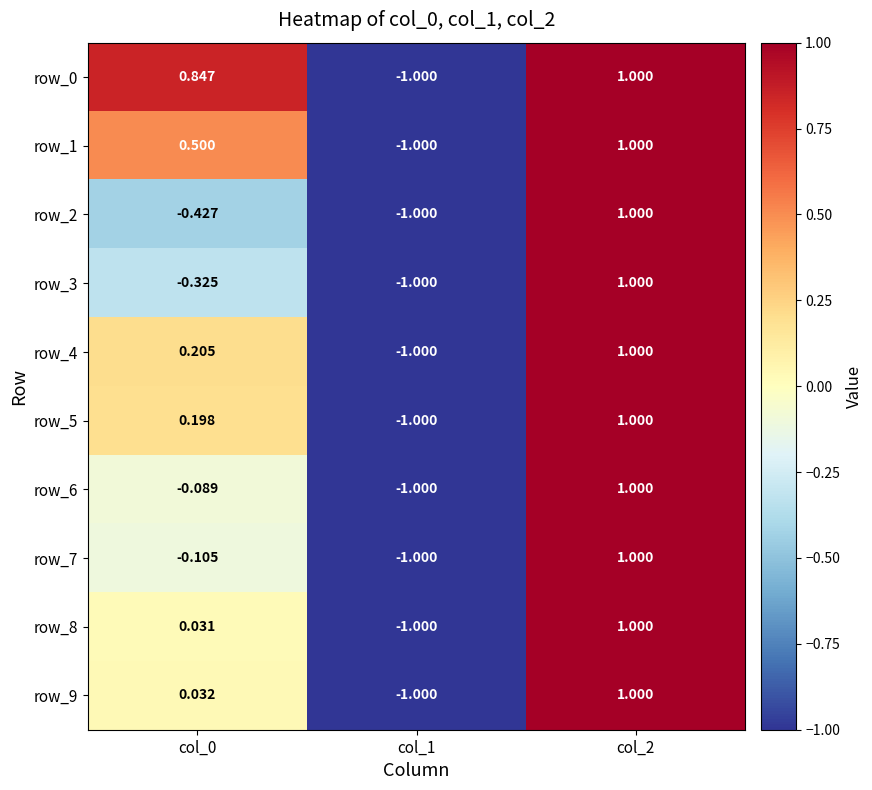

Which series has the widest spread of values?

row_0